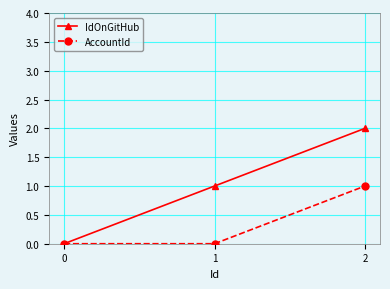

Count the IdOnGitHub values in the range 0 to 2.

3